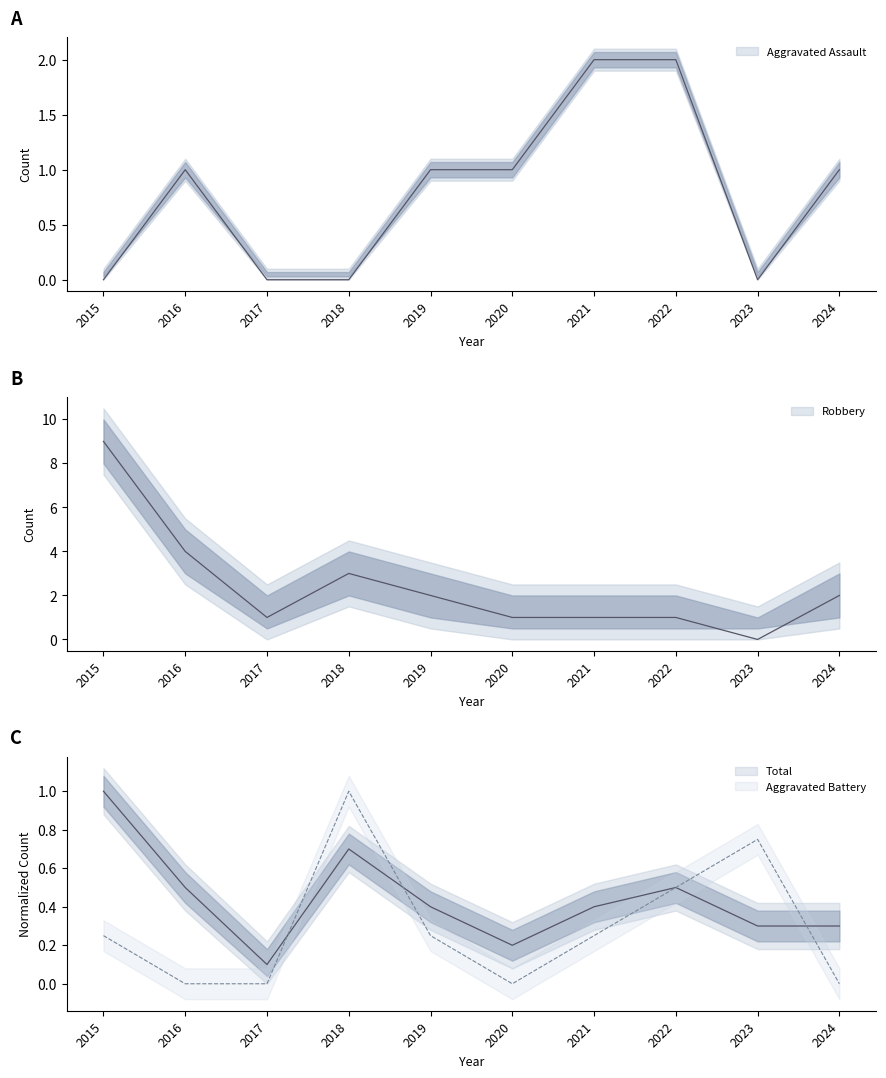

Reading left to right, list all the values displayed in this chart.

Aggravated Assault: 2015=0.0	2016=1.0	2017=0.0	2018=0.0	2019=1.0	2020=1.0	2021=2.0	2022=2.0	2023=0.0	2024=1.0
Aggravated Battery: 2015=0.2	2016=0.0	2017=0.0	2018=1.0	2019=0.2	2020=0.0	2021=0.2	2022=0.5	2023=0.8	2024=0.0
Robbery: 2015=9.0	2016=4.0	2017=1.0	2018=3.0	2019=2.0	2020=1.0	2021=1.0	2022=1.0	2023=0.0	2024=2.0
Total: 2015=1.0	2016=0.5	2017=0.1	2018=0.7	2019=0.4	2020=0.2	2021=0.4	2022=0.5	2023=0.3	2024=0.3